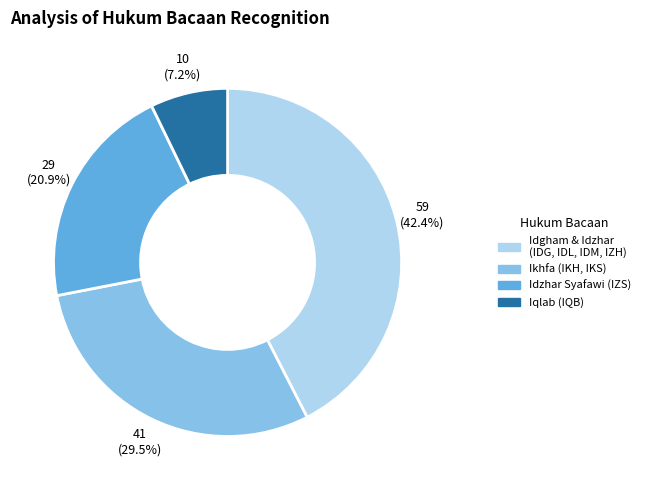

Does any single category account for the majority?

No